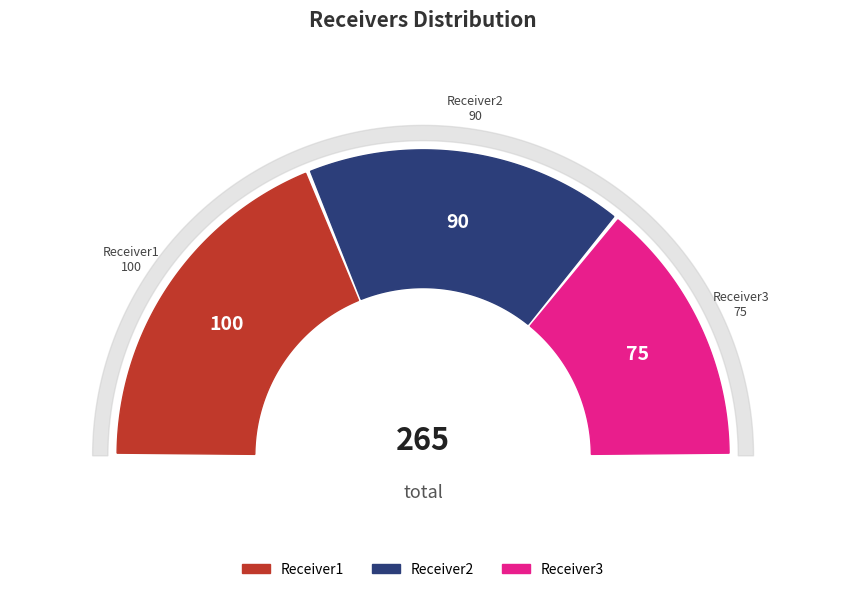

Which slice is the largest?

Receiver1